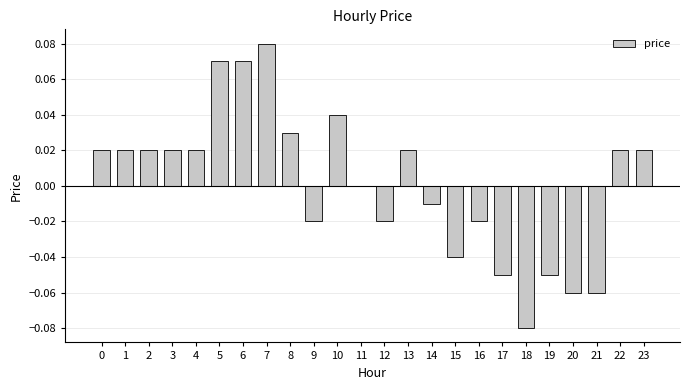

Between 14 and 1, which is larger?

1